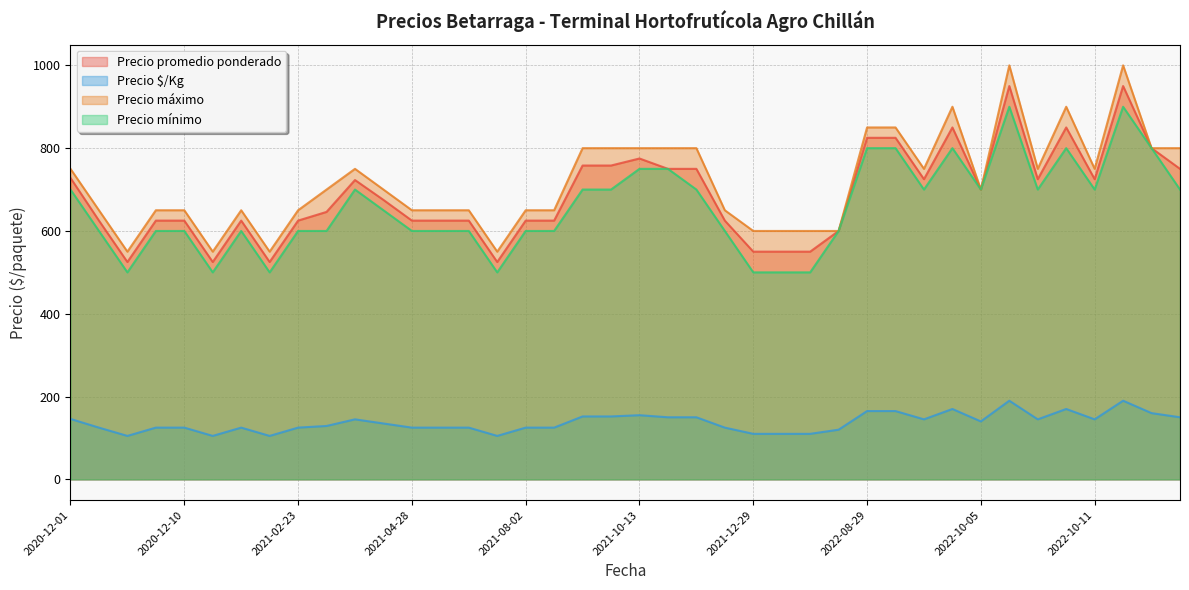

True or false: Precio máximo and Precio mínimo intersect in this chart.

False